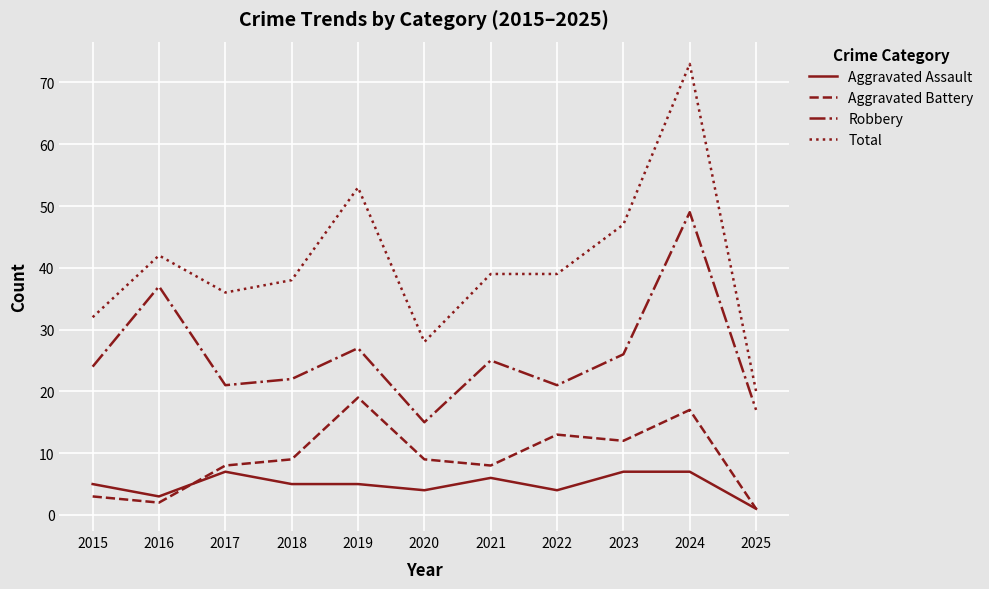

Is it true that Aggravated Battery equals 8 at 2021?

True